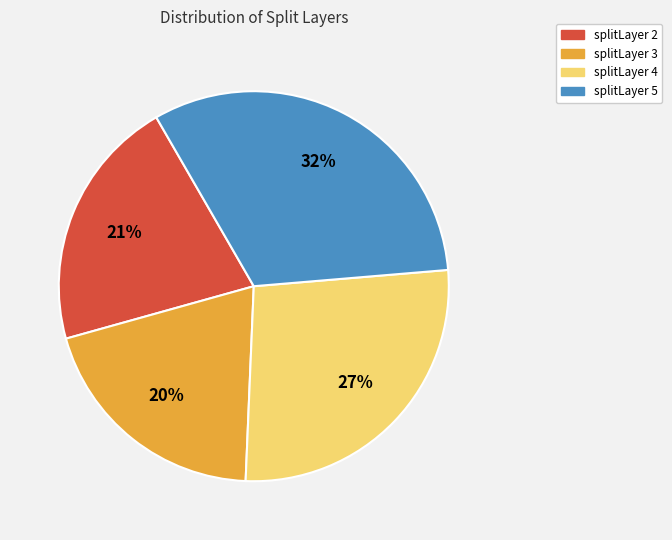

Rank the categories by value from lowest to highest.

splitLayer 3, splitLayer 2, splitLayer 4, splitLayer 5